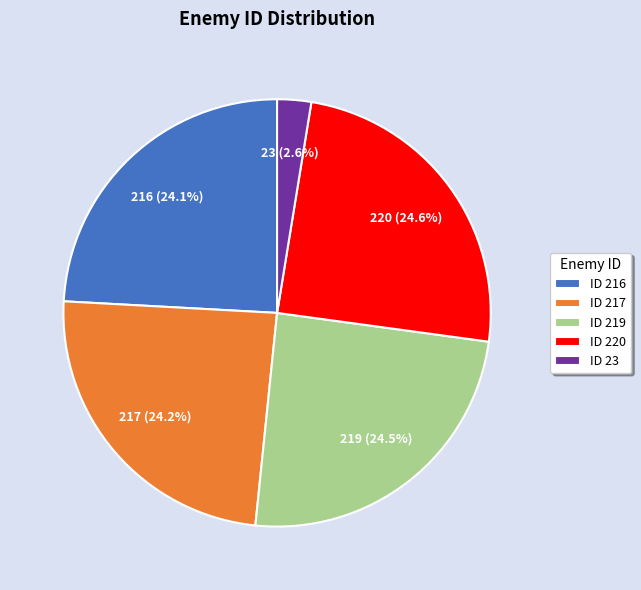

Count the number of slices in the pie.

5